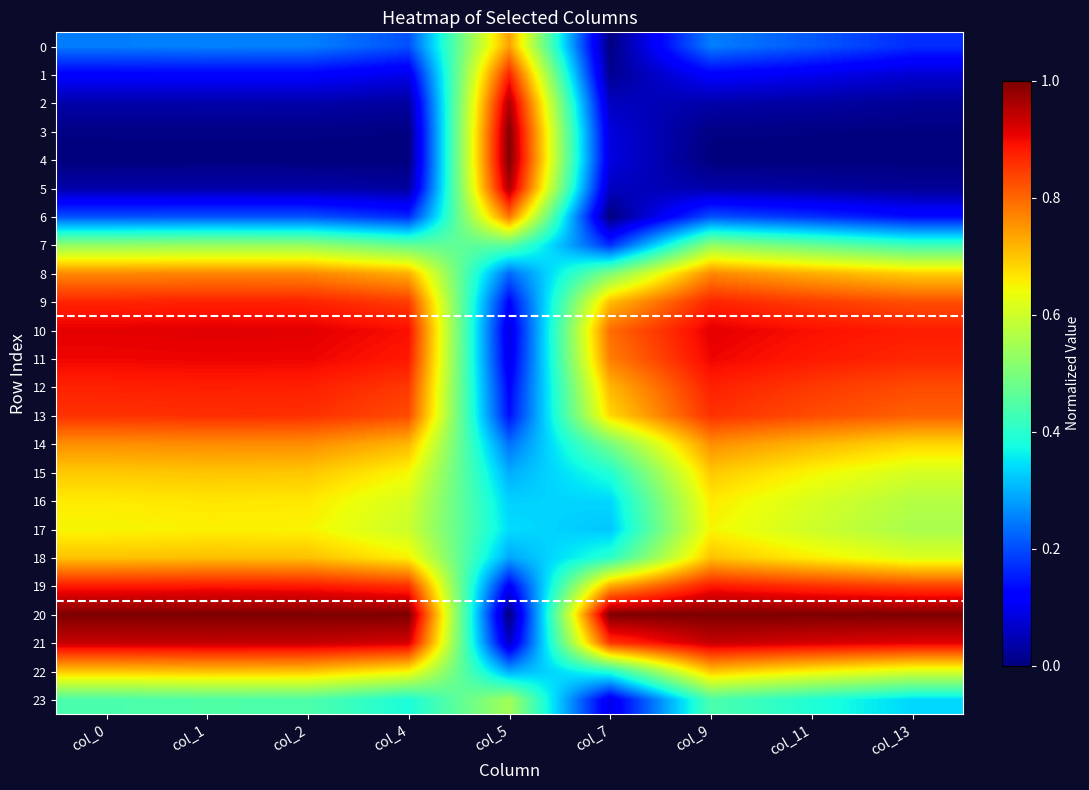

Count the number of categories in the chart.

9